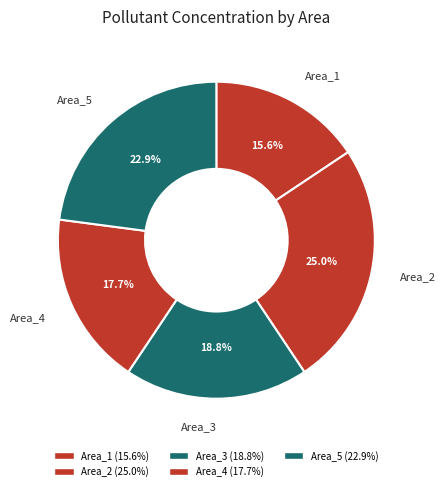

Count the number of slices in the pie.

5